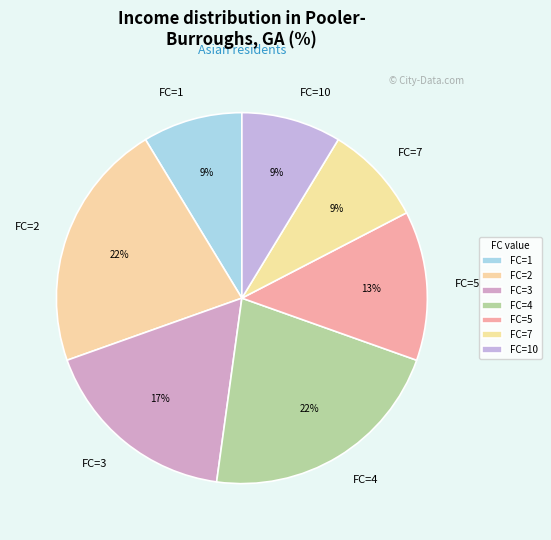

To the nearest percent, what is the difference between the largest and smallest slice percentages?

13%